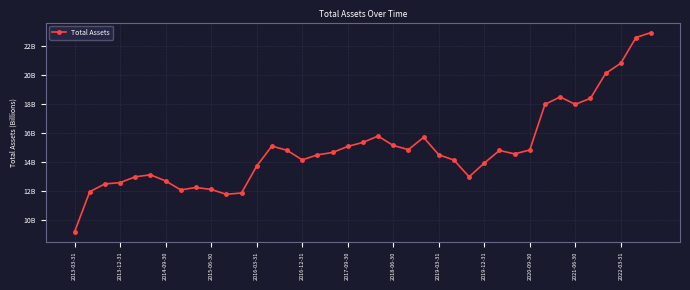

Does the chart have visible grid lines?

Yes